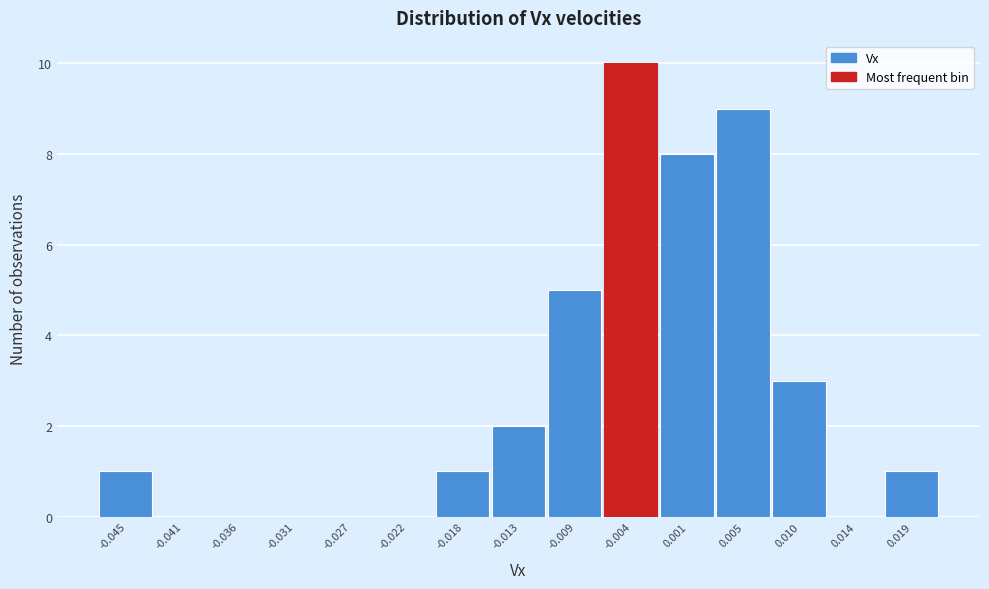

Reading left to right, extract all data points from this chart.

-0.045=1	-0.041=0	-0.036=0	-0.031=0	-0.027=0	-0.022=0	-0.018=1	-0.013=2	-0.009=5	-0.004=10	0.001=8	0.005=9	0.010=3	0.014=0	0.019=1